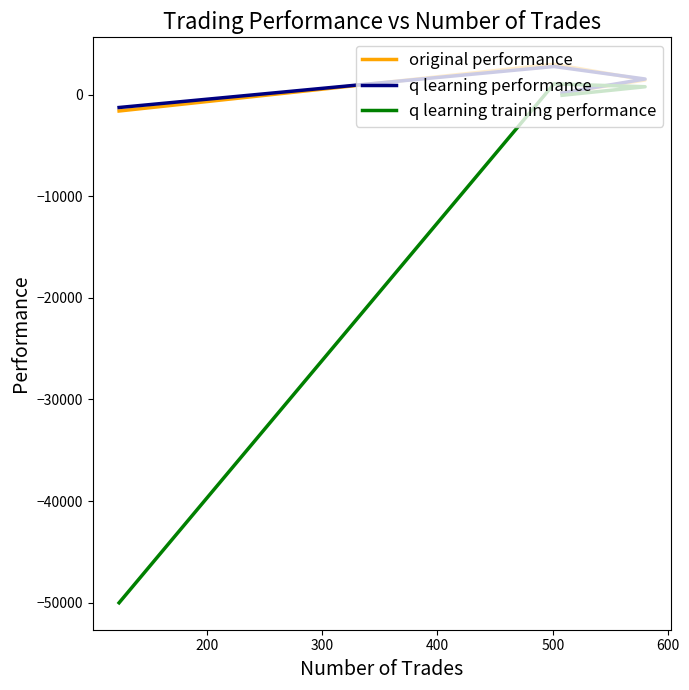

Reading right to left, transcribe all the data shown in this chart.

original performance: -1623.1	2975.1	1429.2	164.4
q learning performance: -1277.8	2754.3	1524.2	154.6
q learning training performance: -50000.0	1045.6	764.5	-78.3